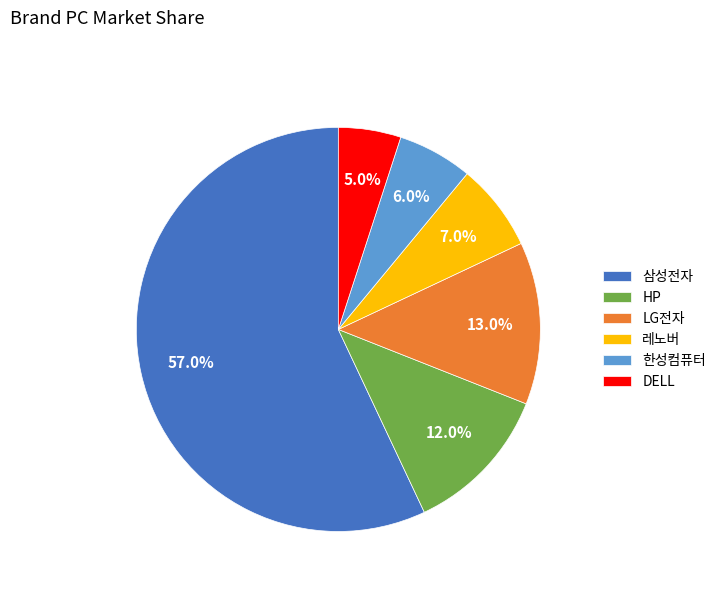

How many segments does this pie chart have?

6